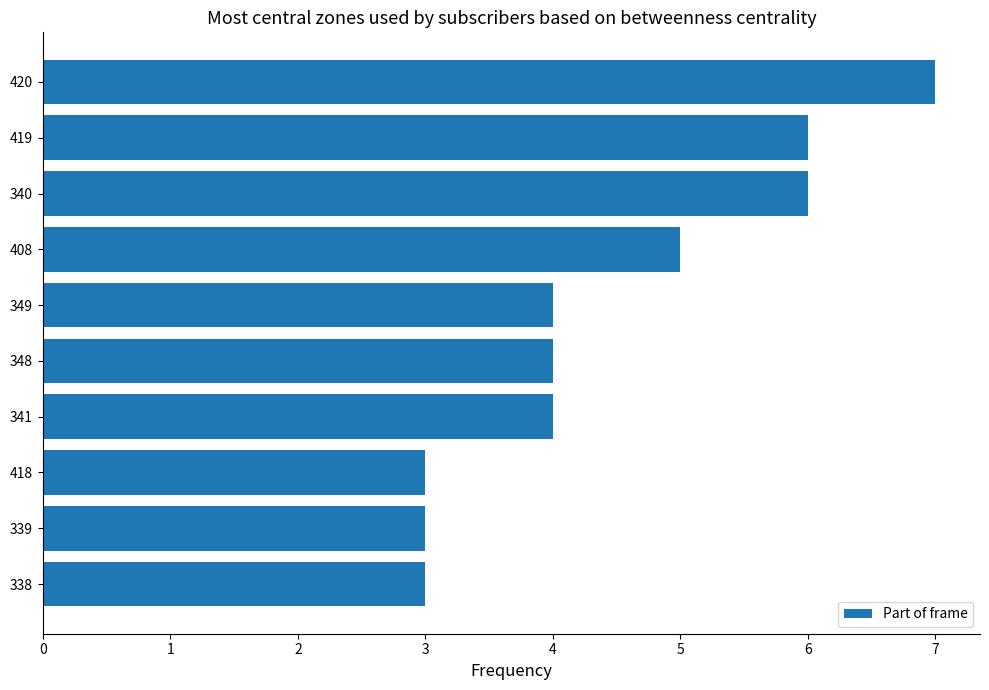

Which has a higher value, 348 or 408?

408